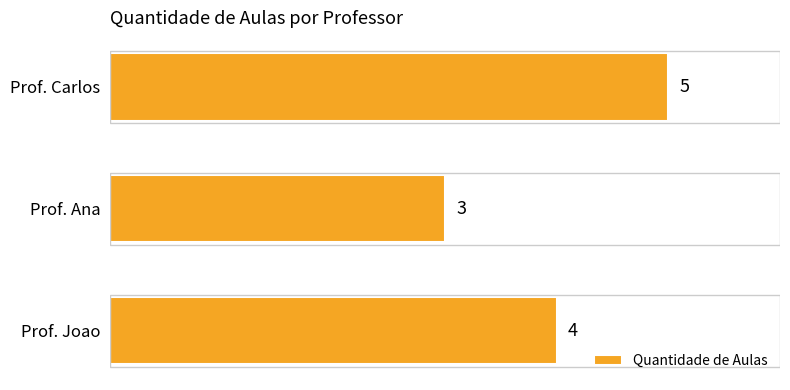

Count the values in the range 3 to 5.

3